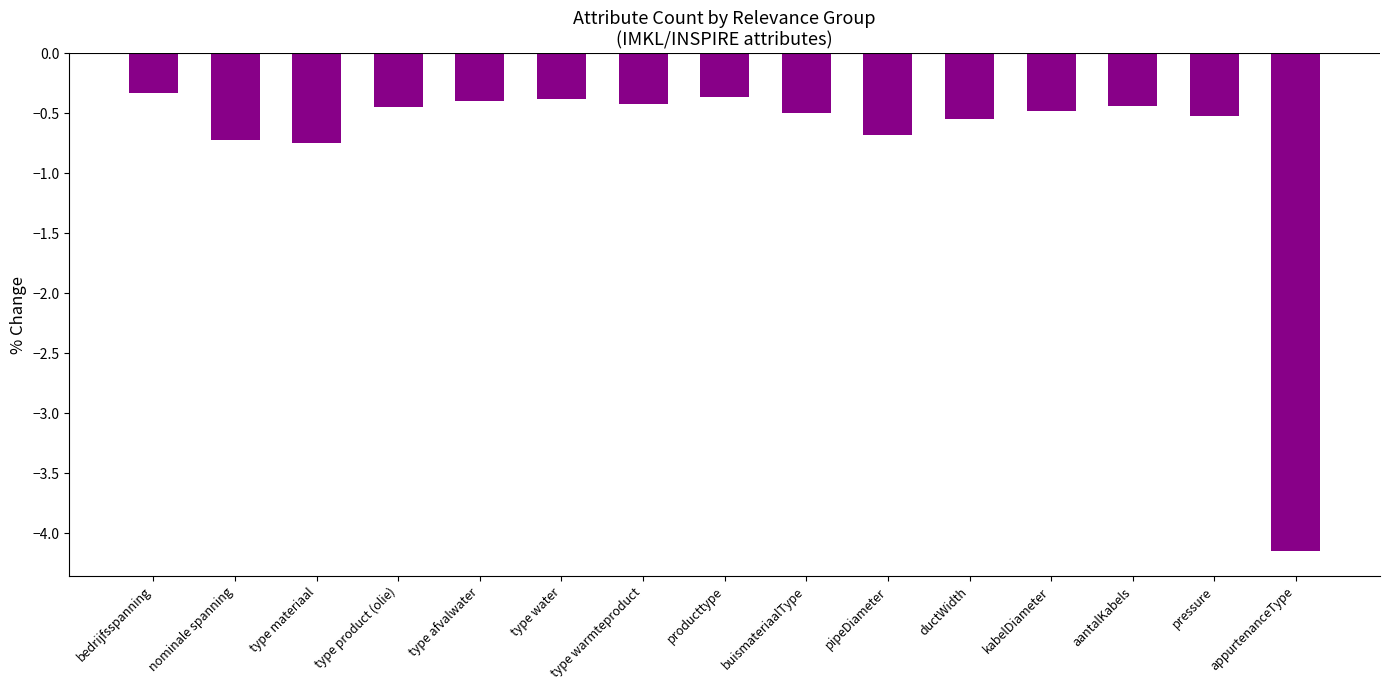

What is the difference between the second highest and minimum values?

3.8